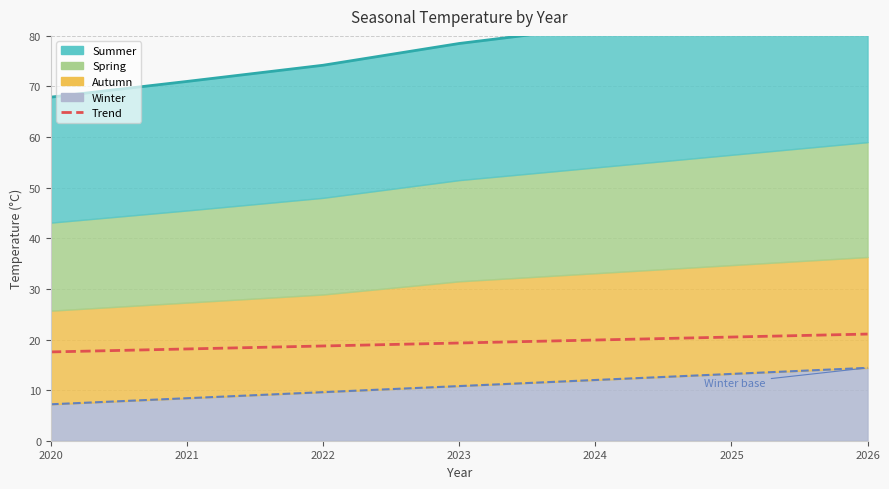

At which category is the sum across all series the highest?

2026